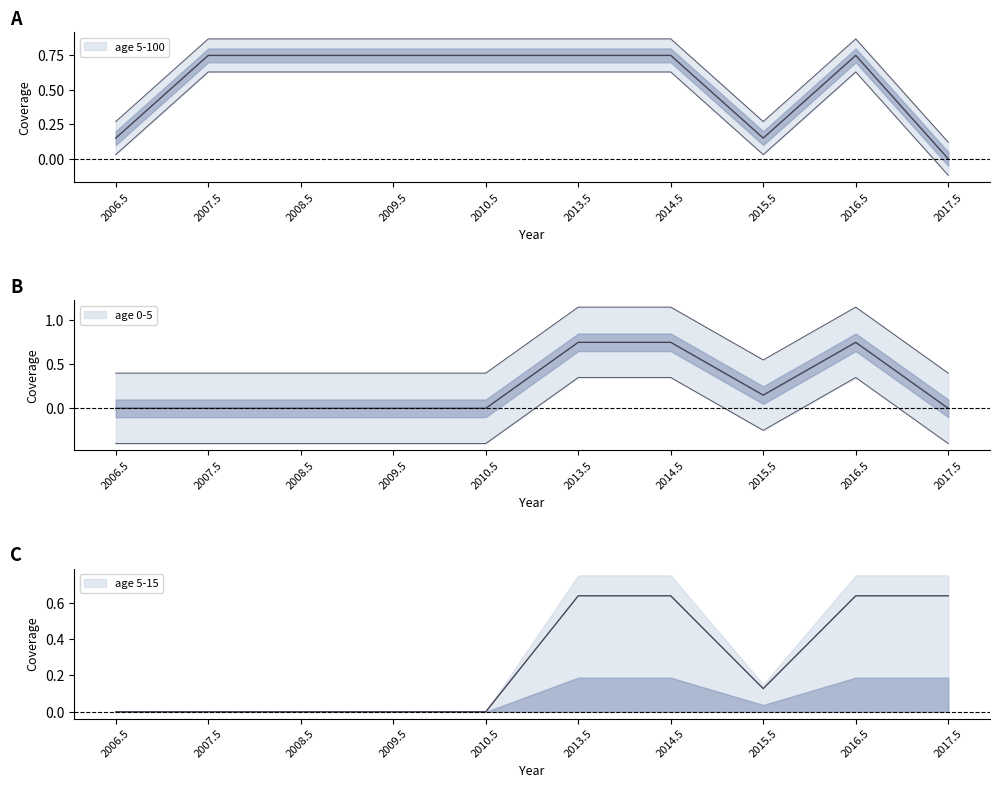

What is the sum of all age 5-15 values?

2.7